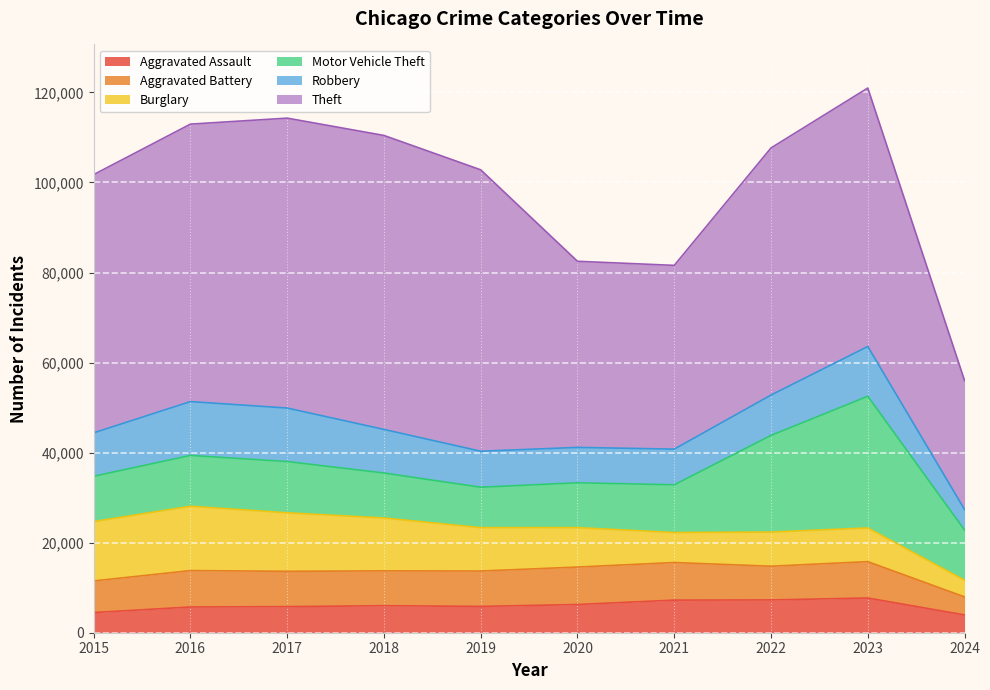

Which series has the largest total across all categories?

Theft